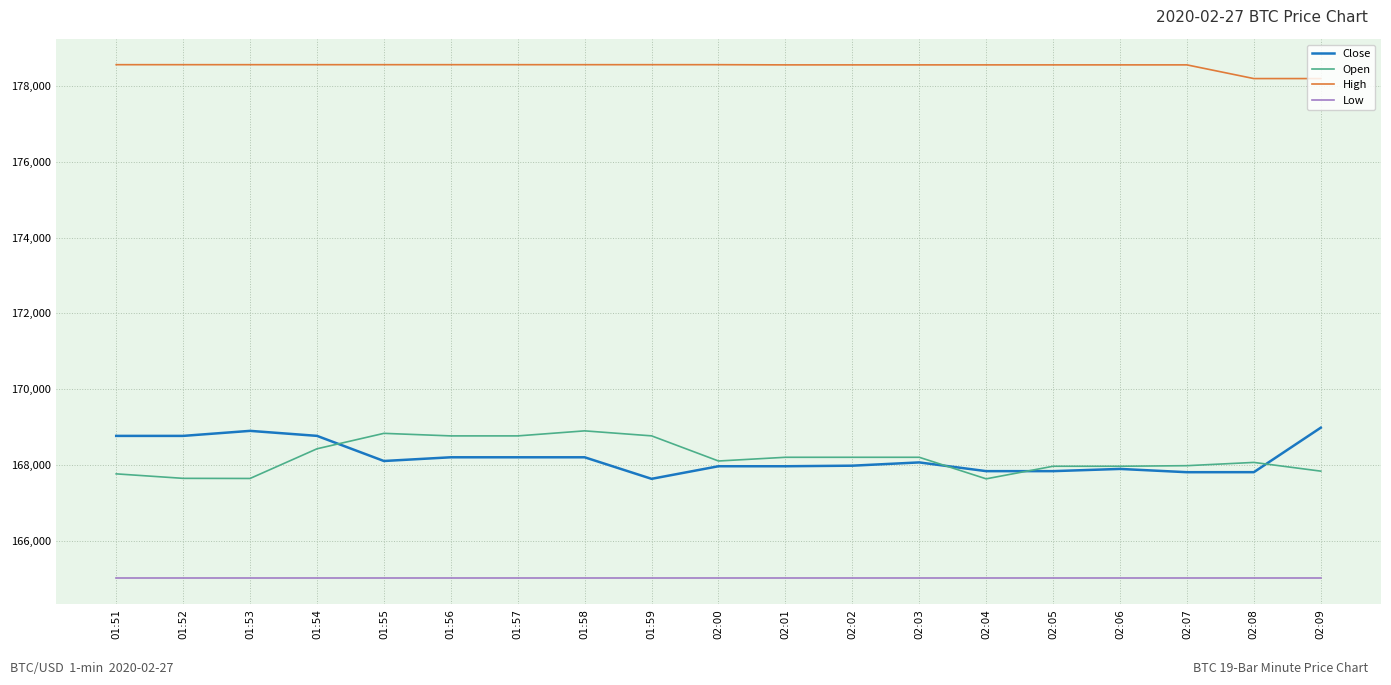

The Low series shows 165000.0 at 01:57. True or false?

True